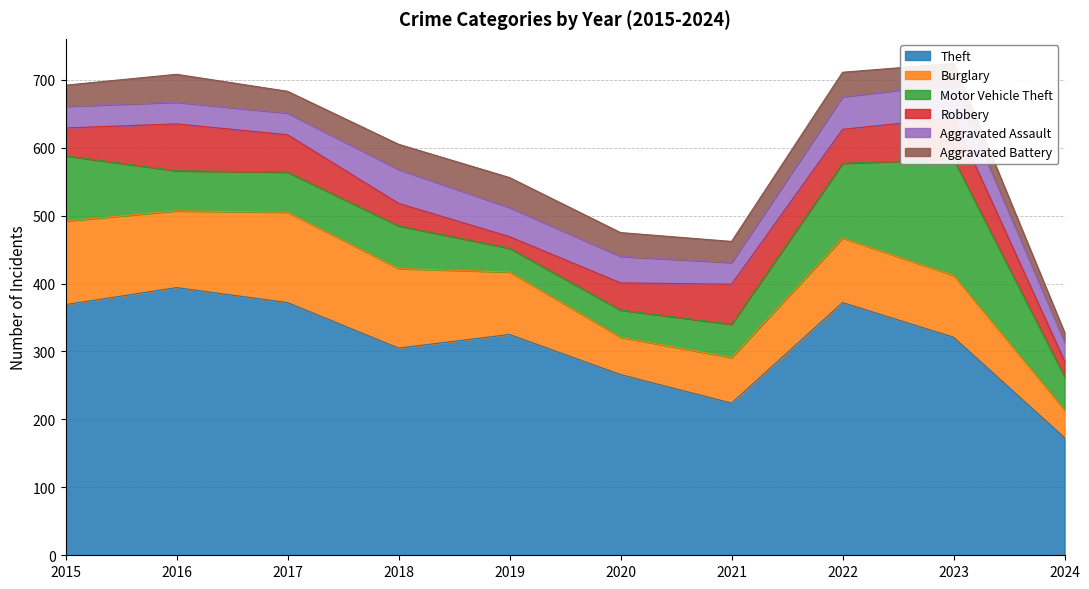

True or false: Aggravated Battery and Theft cross at least once.

False